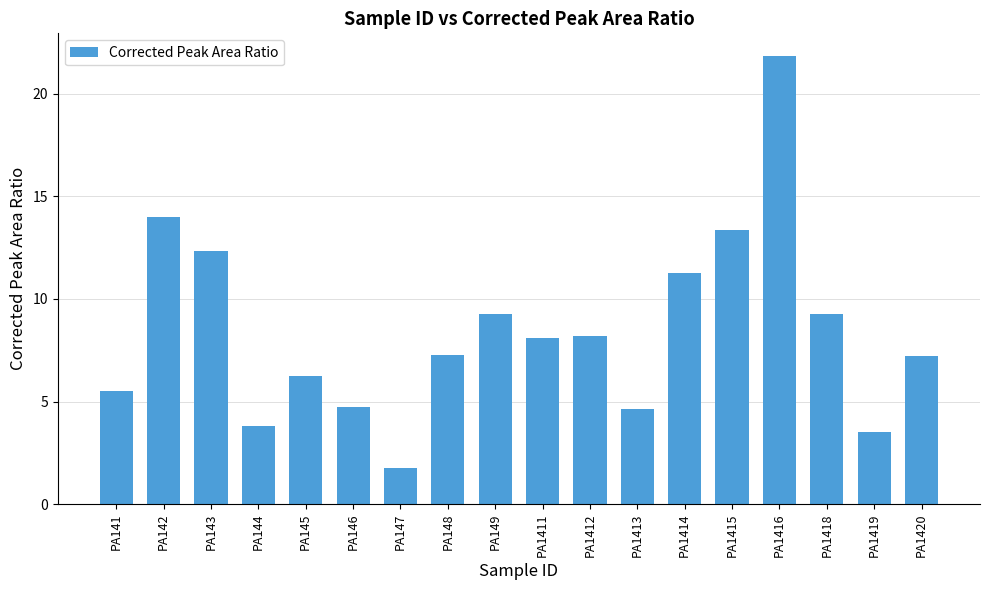

Read the value at PA144.

3.8